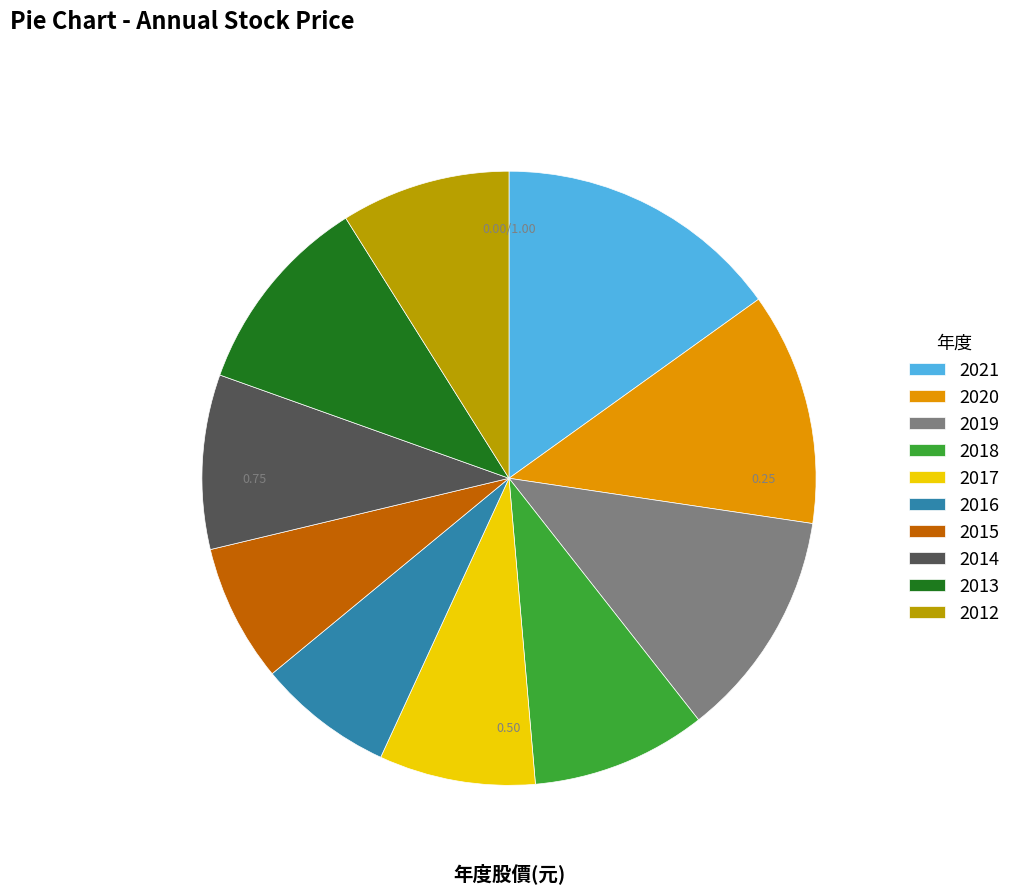

Count the number of slices in the pie.

10